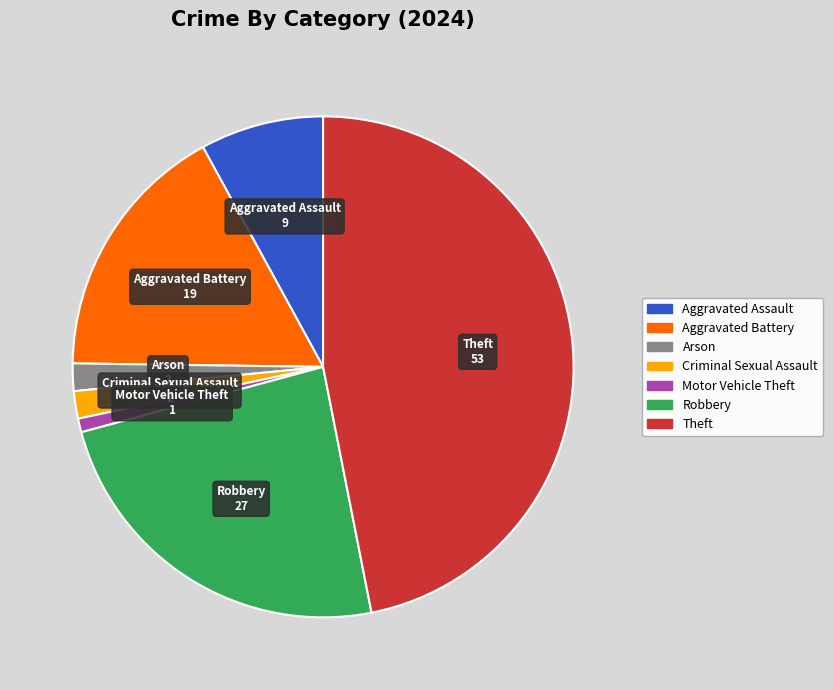

What is the smallest slice in the pie chart?

Motor Vehicle Theft 1